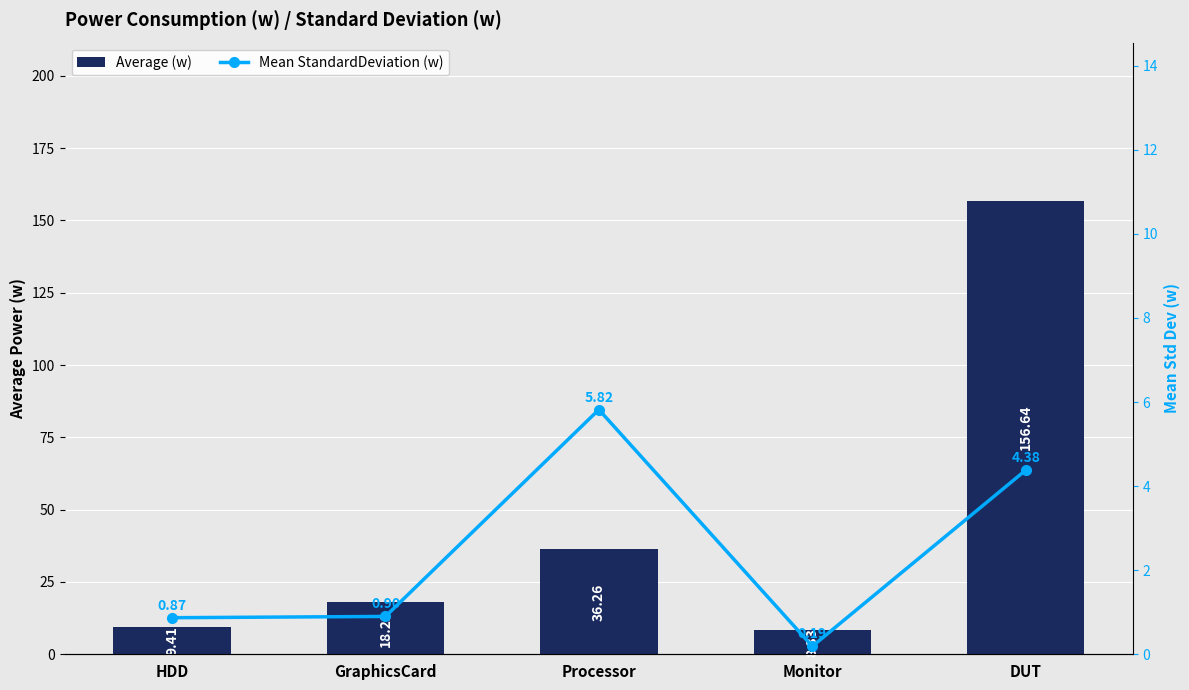

What is the difference between the second highest and second lowest values in the Mean StandardDeviation (w) series?

3.5